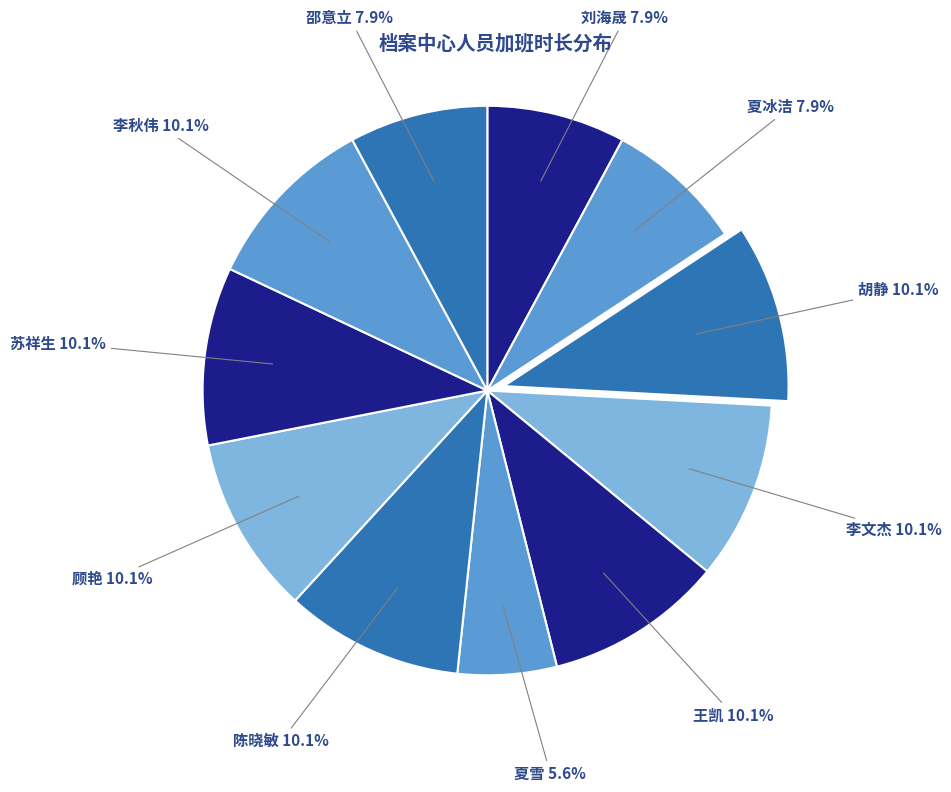

How many slices are in this pie chart?

11